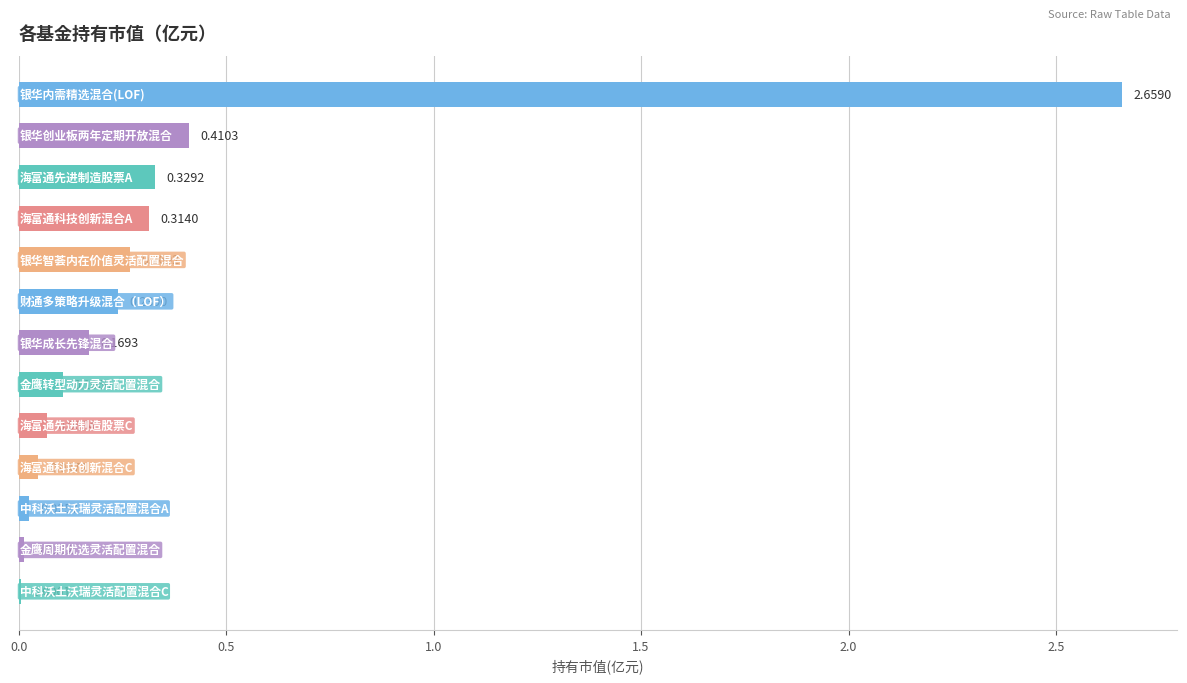

What is the sum of all values?

4.7